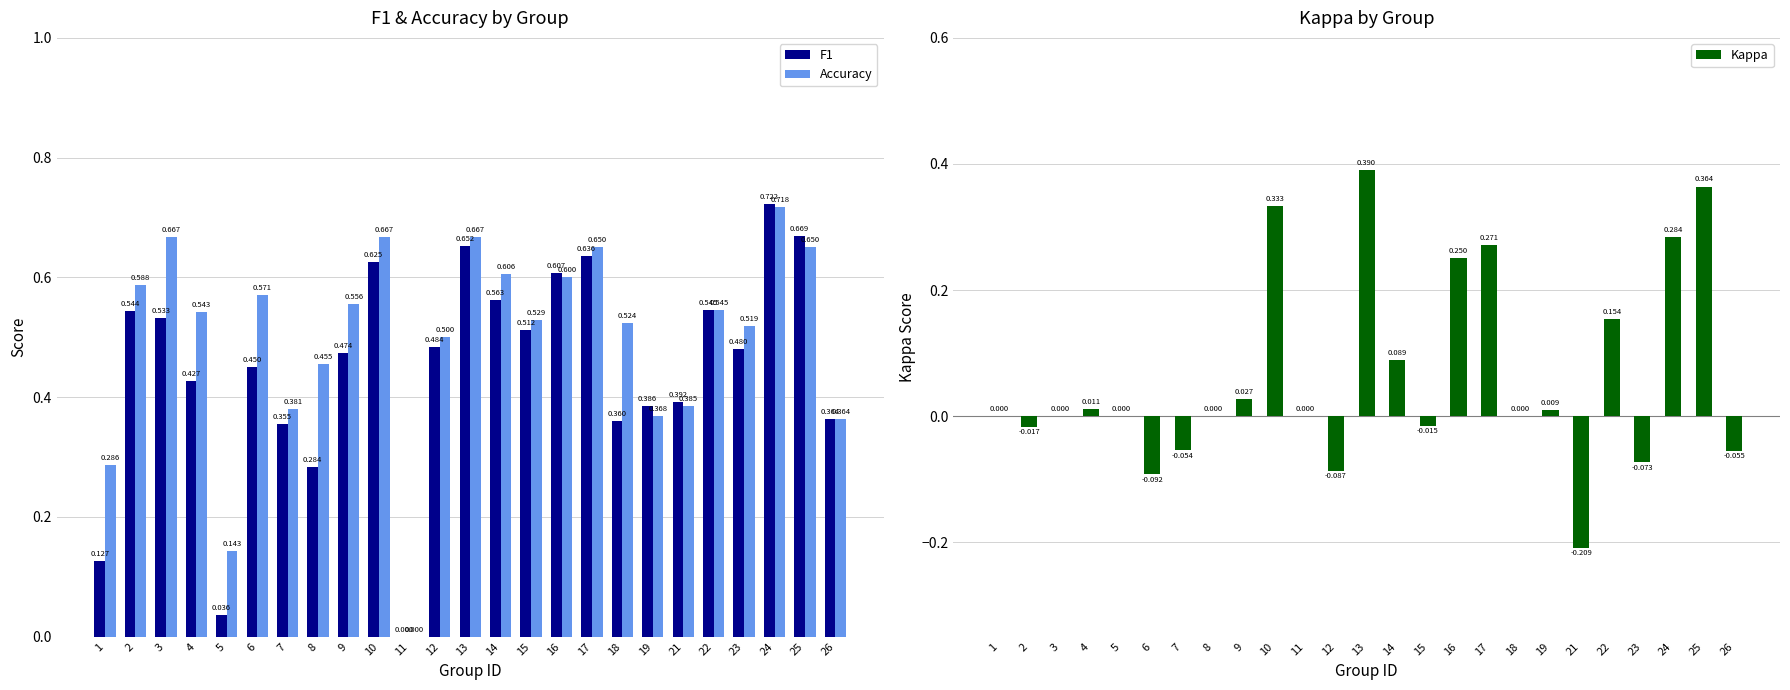

How many values in Kappa are above zero?

11